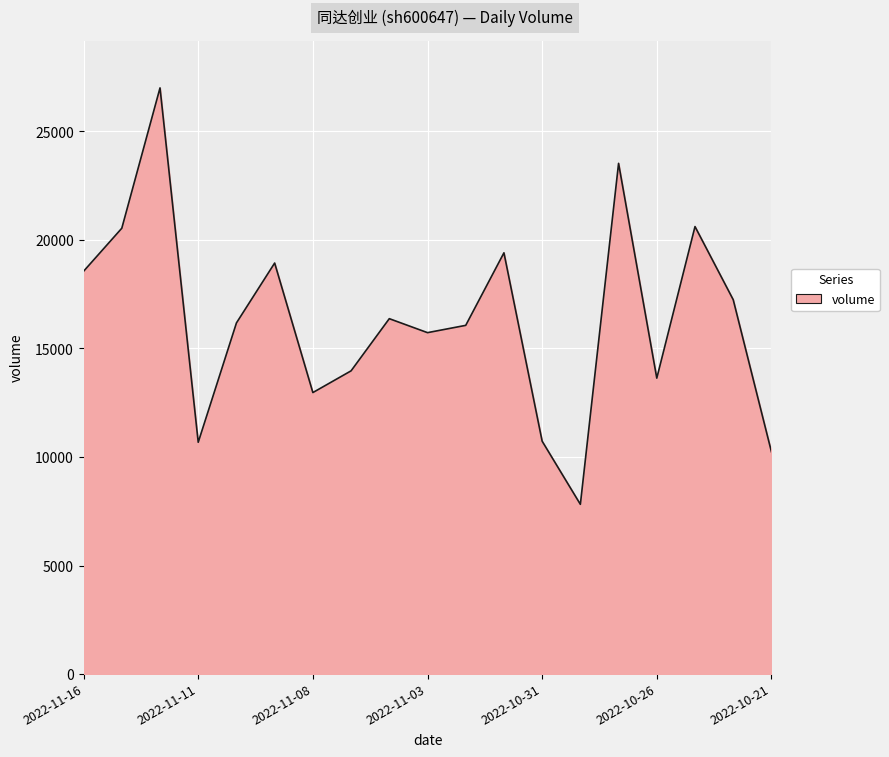

What is the greatest value displayed?

27004